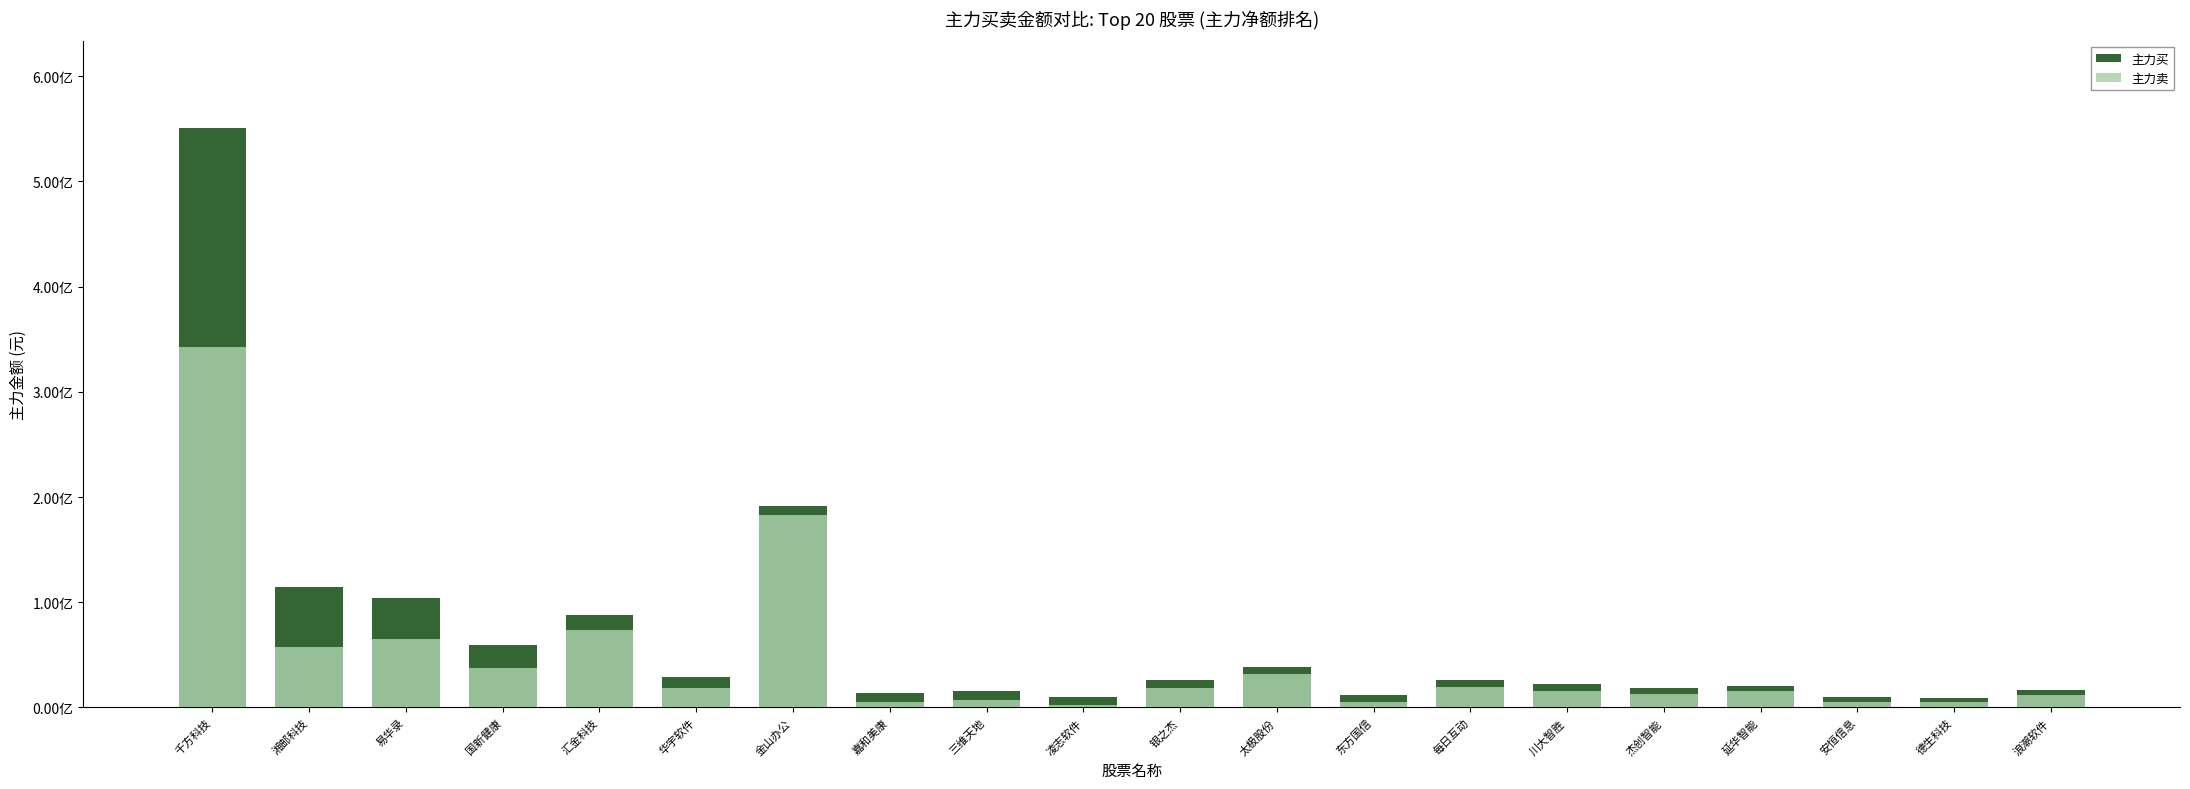

What is the sum of all 主力买 values?

1376509723